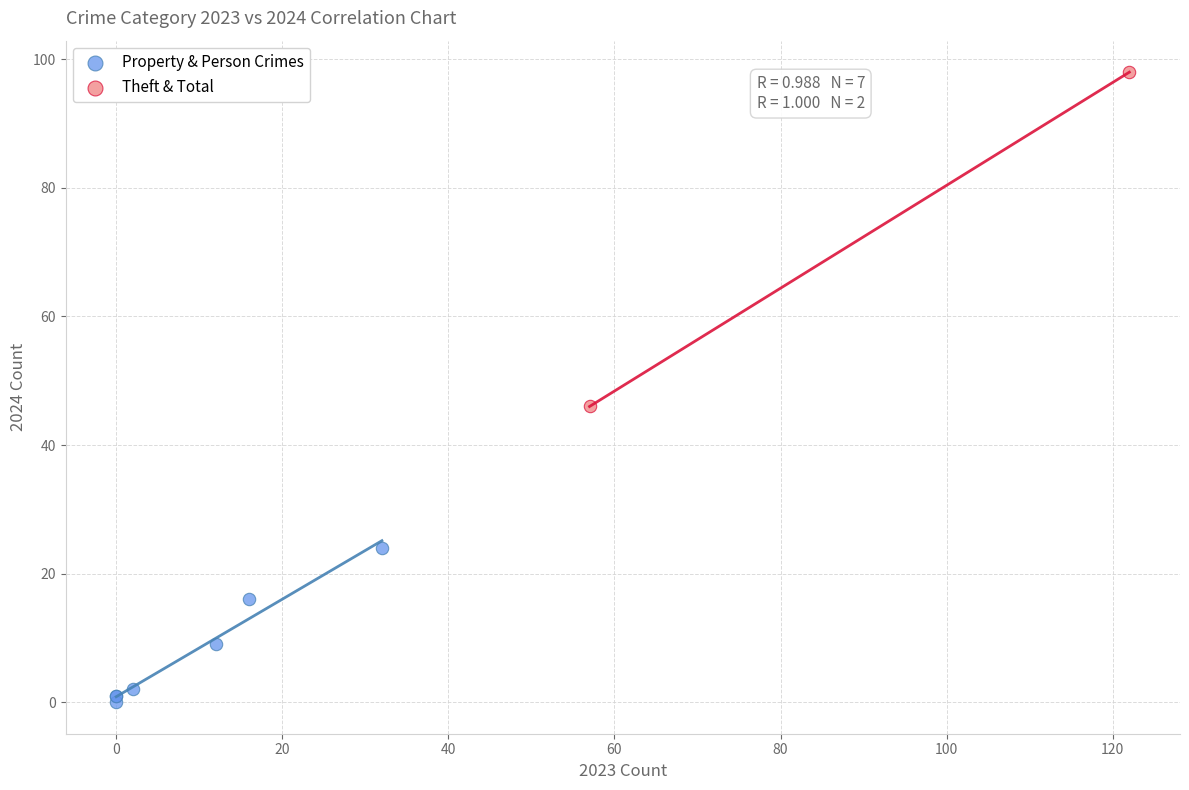

What are all the series names shown in the legend?

Property & Person Crimes, Theft & Total